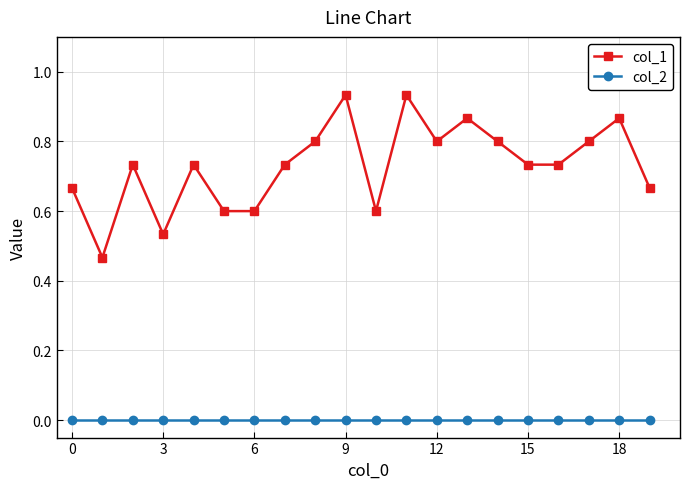

What is the sum of all col_1 values?

14.6